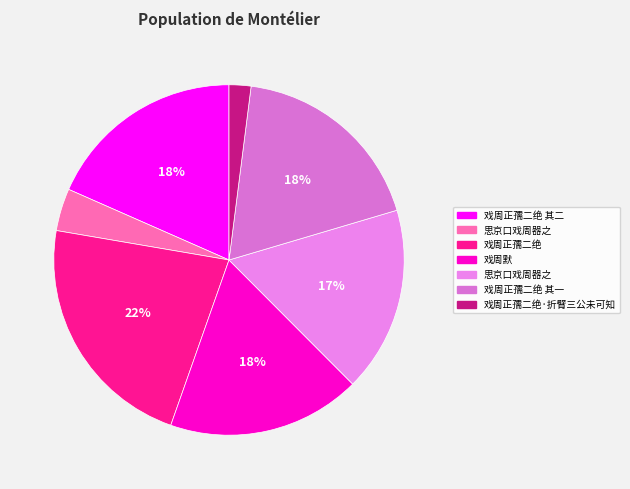

Is there any slice that represents more than half of the pie?

No